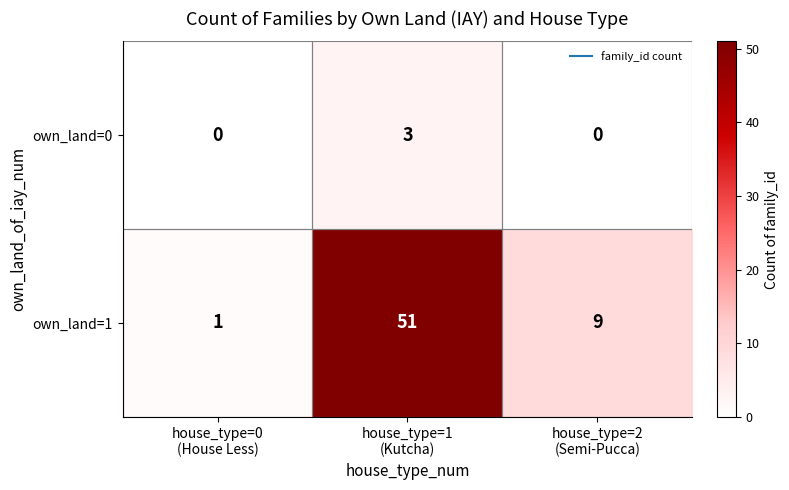

Rank the series by their average value, from lowest to highest.

own_land=0, own_land=1